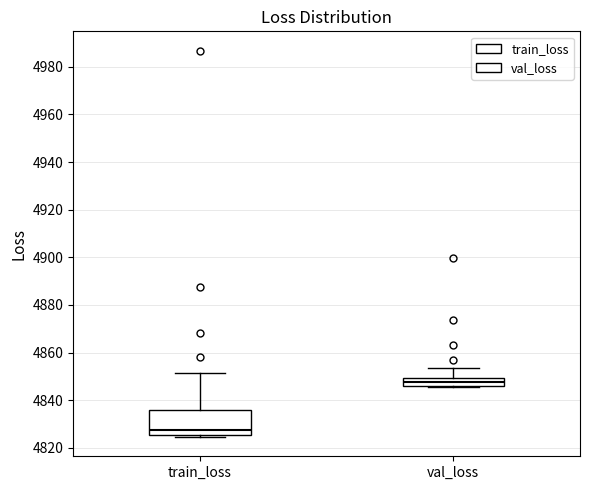

Where does the upper whisker of the box for val_loss end on the y-axis? The values are not printed on the chart, so give them approximately, as read against the axis.

4854